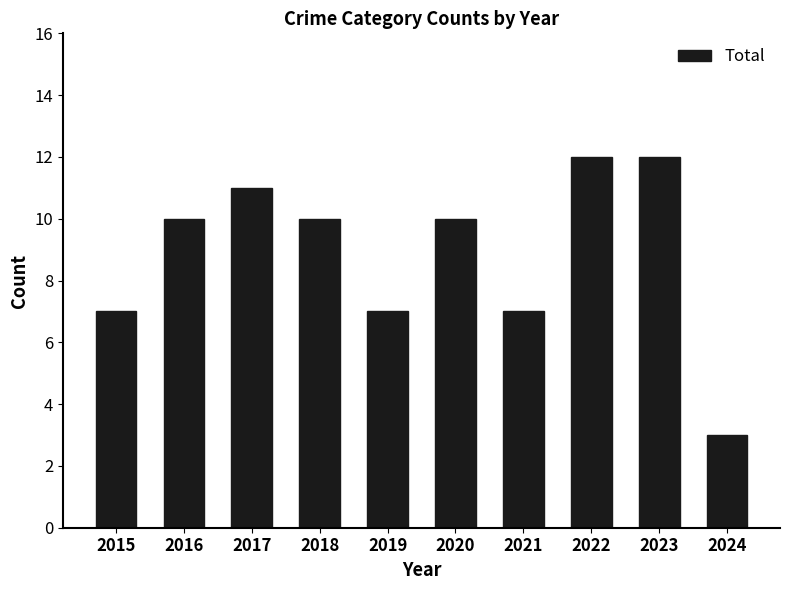

What is the change in value from 2015 to 2016?

+3